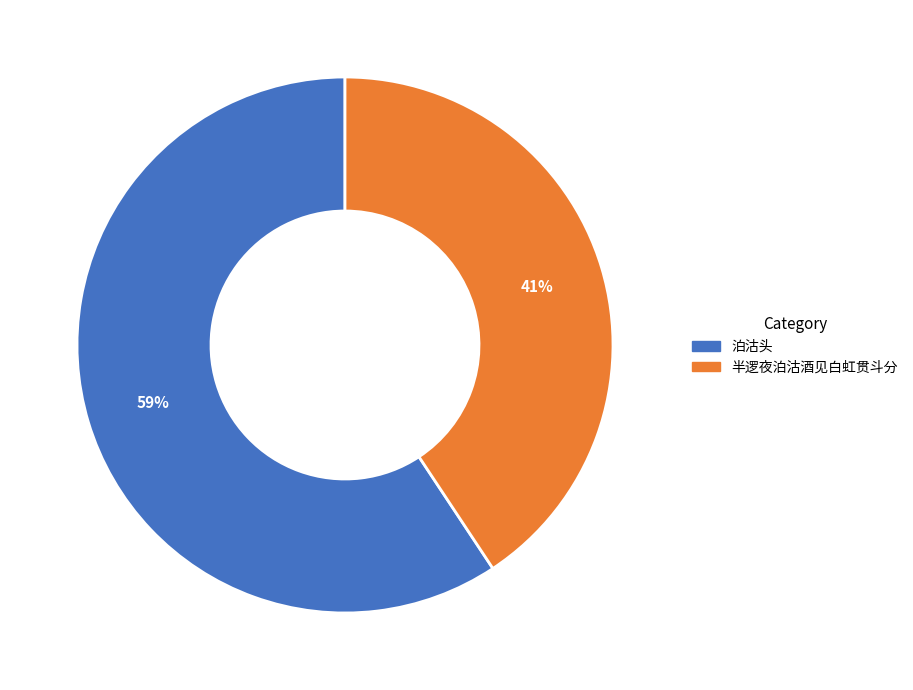

Which slice is the smallest?

半逻夜泊沽酒见白虹贯斗分